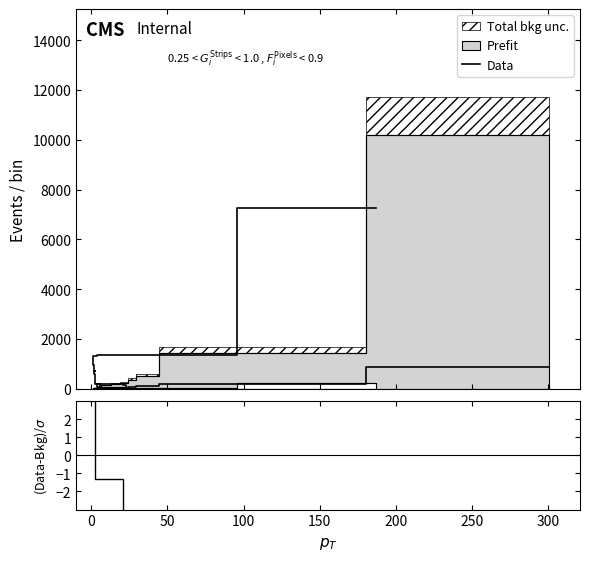

What is the difference between the maximum and second lowest values in the (Data-Bkg)/σ series?

67.4